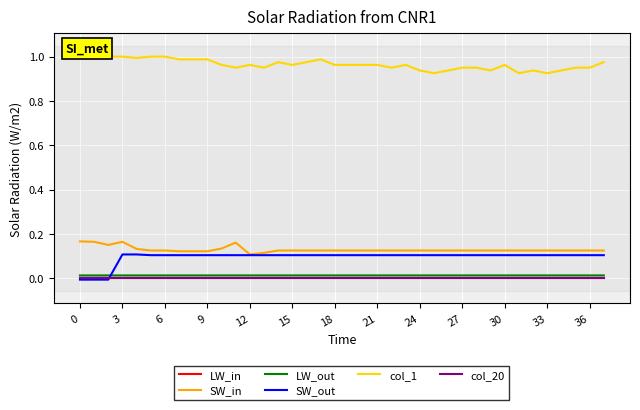

True or false: col_20 and SW_in cross at least once.

False